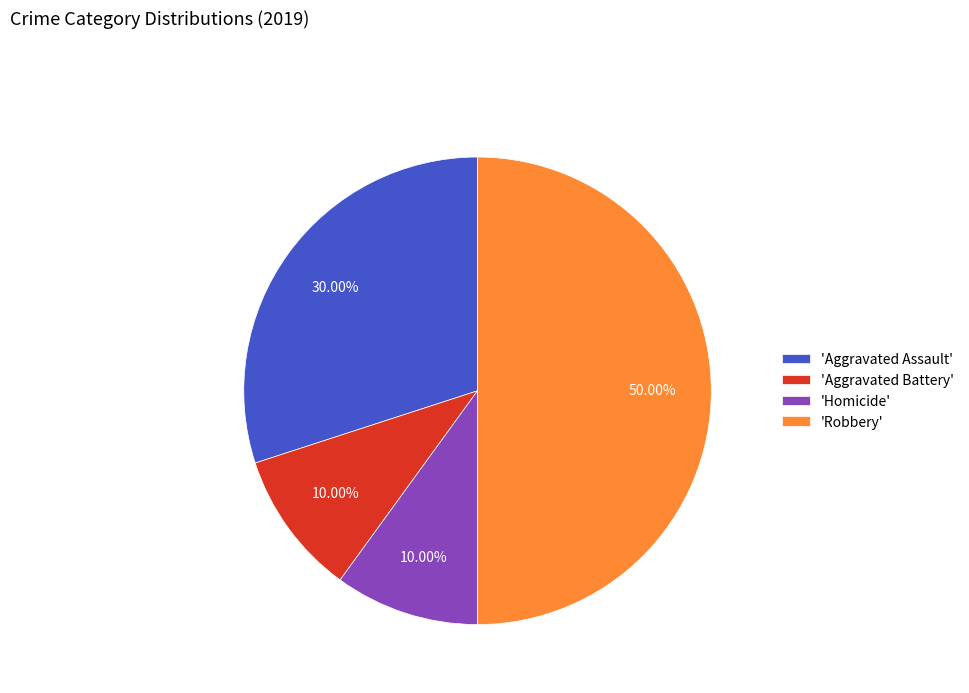

What is the largest slice in the pie chart?

'Robbery'